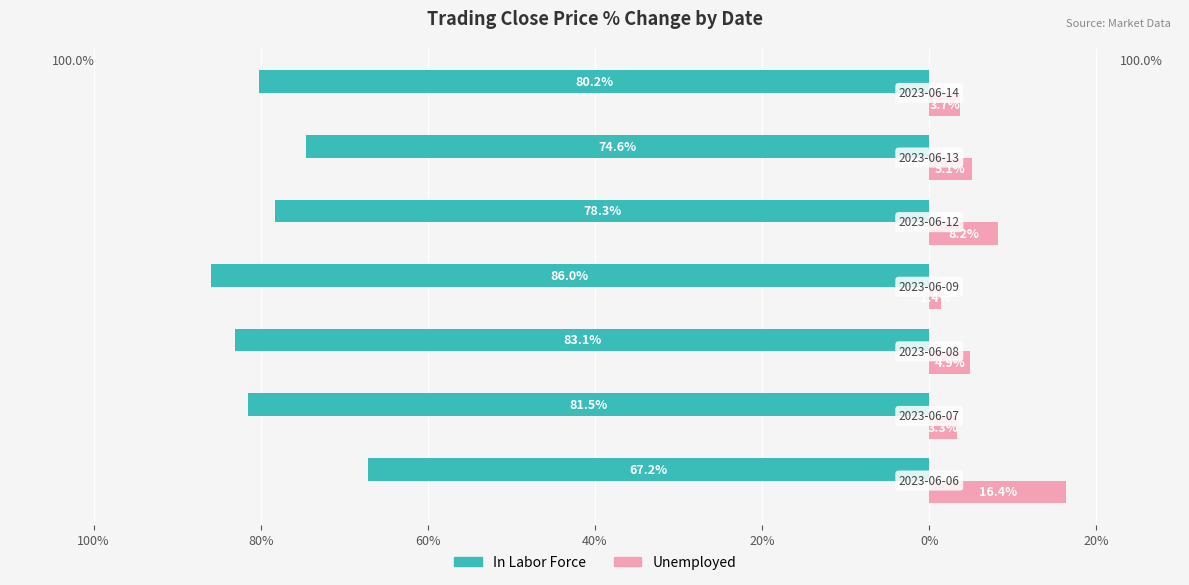

What is the value of the In Labor Force bar at the 6th from the left?

-74.6